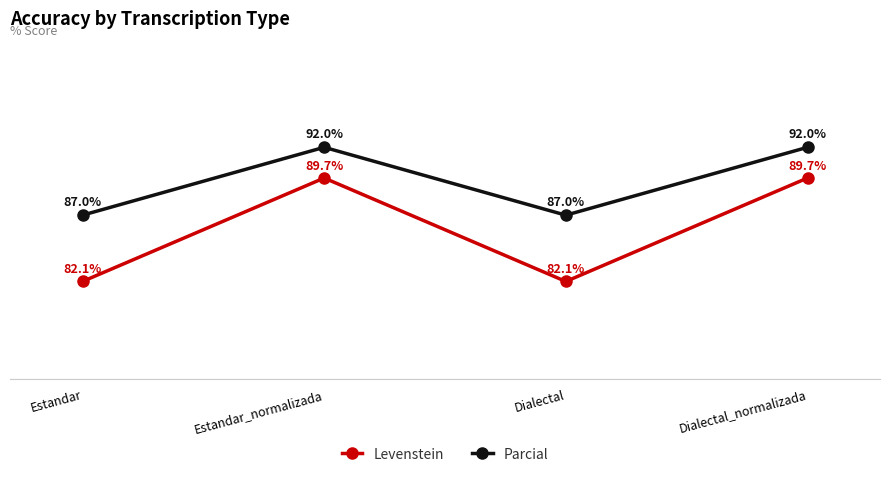

Rank the series by their average value, from lowest to highest.

Levenstein, Parcial